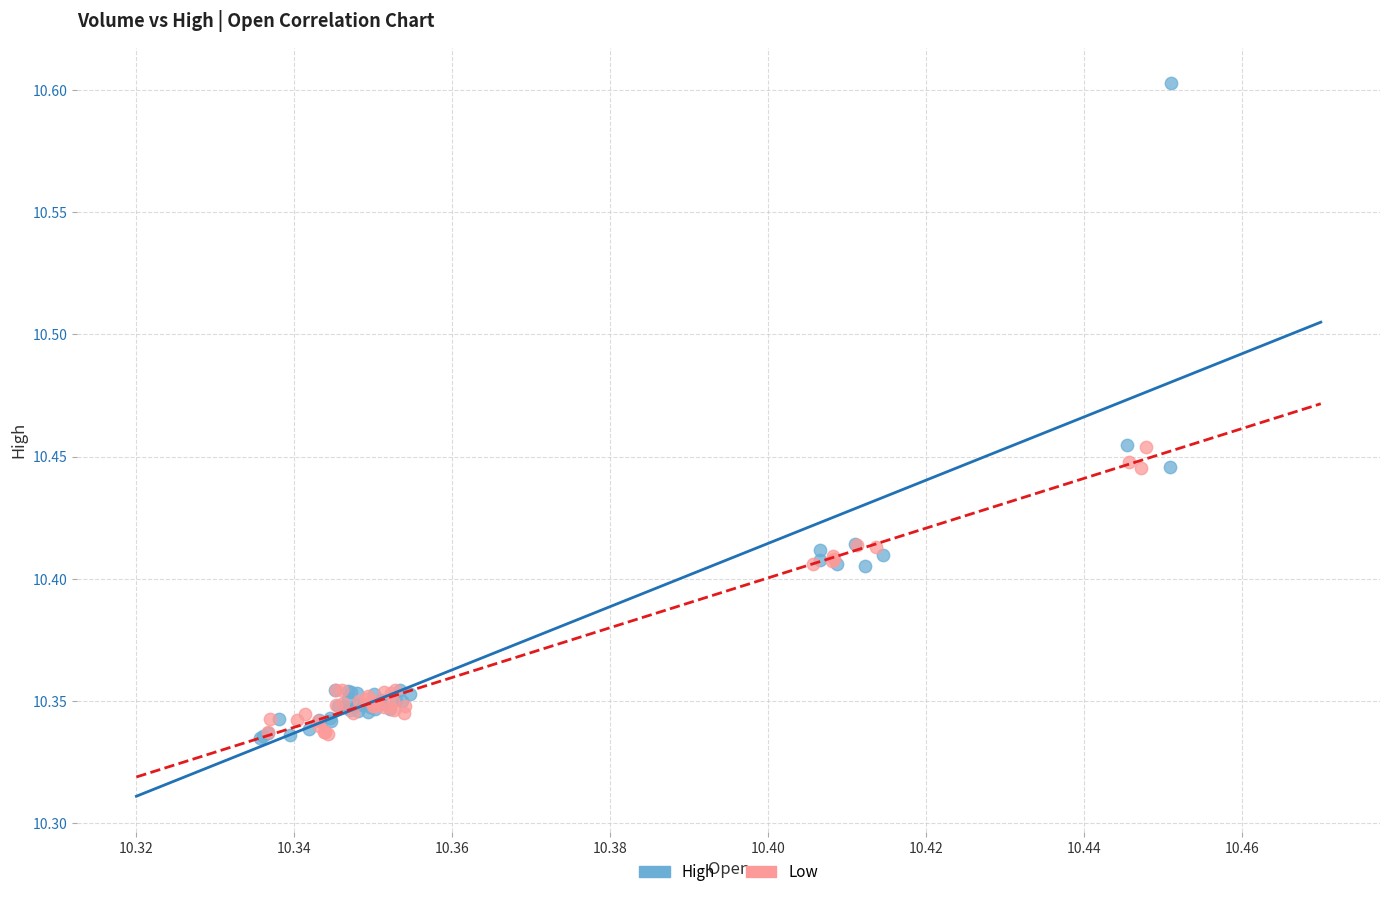

Which series reaches the maximum Y coordinate?

High